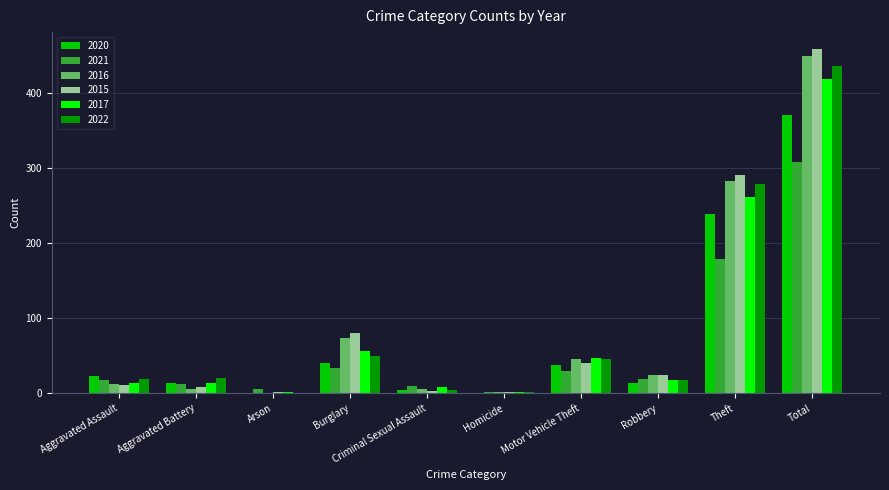

At which category is the sum across all series the highest?

Total